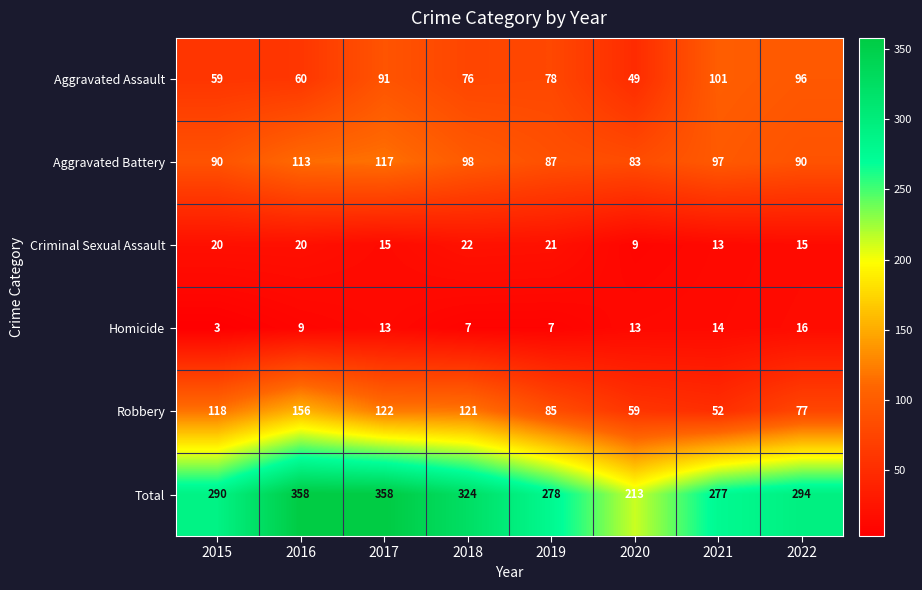

What is the minimum value shown in the chart?

3